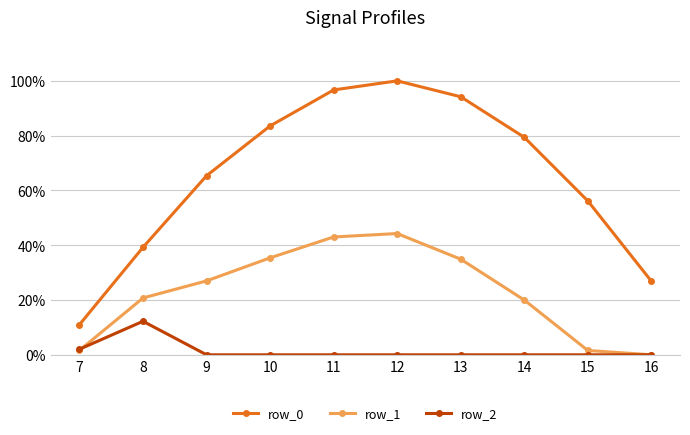

True or false: row_2 has more than 2 points higher than both neighbors.

False